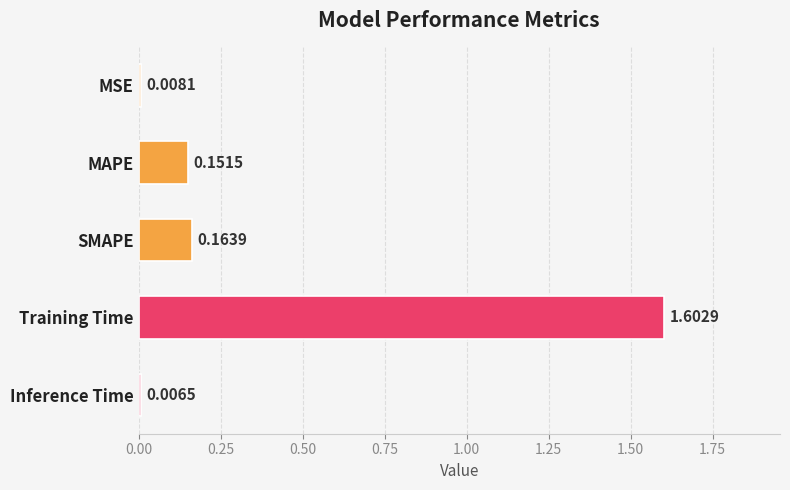

What is the difference between the maximum and second lowest values?

1.6